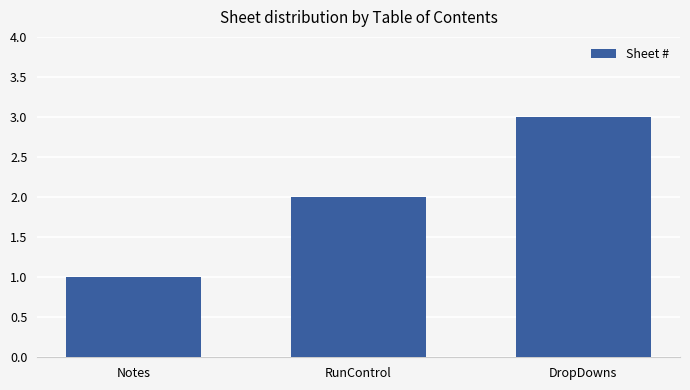

Rank the categories by value from lowest to highest.

Notes, RunControl, DropDowns